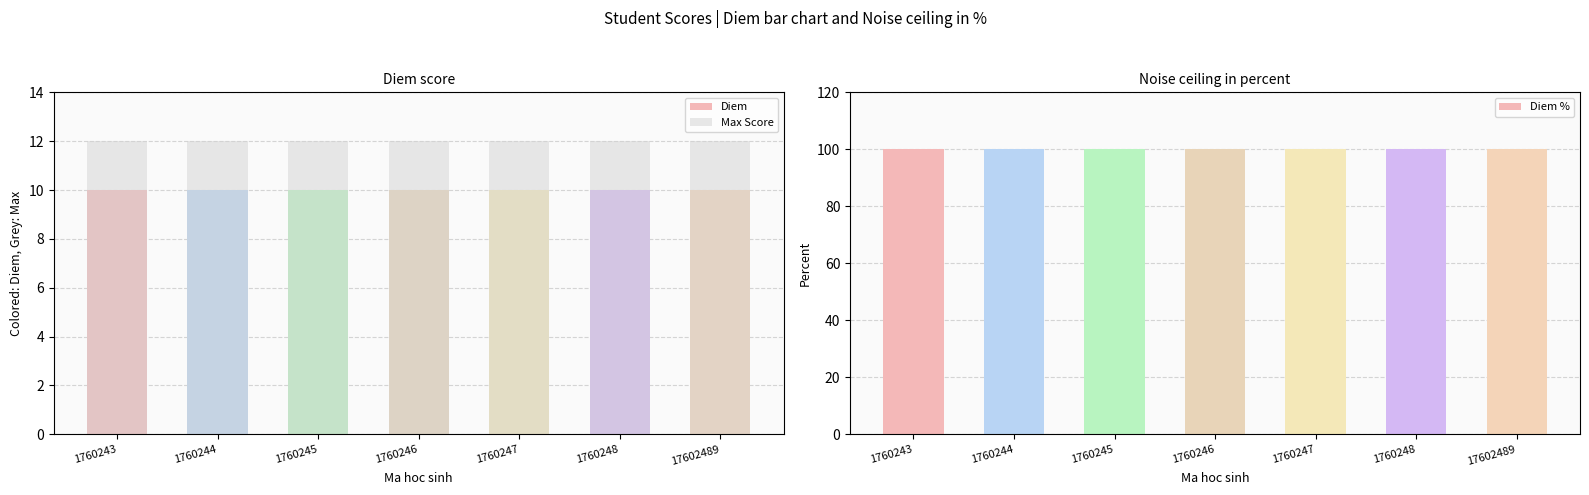

What is the average value of the Diem % series?

100